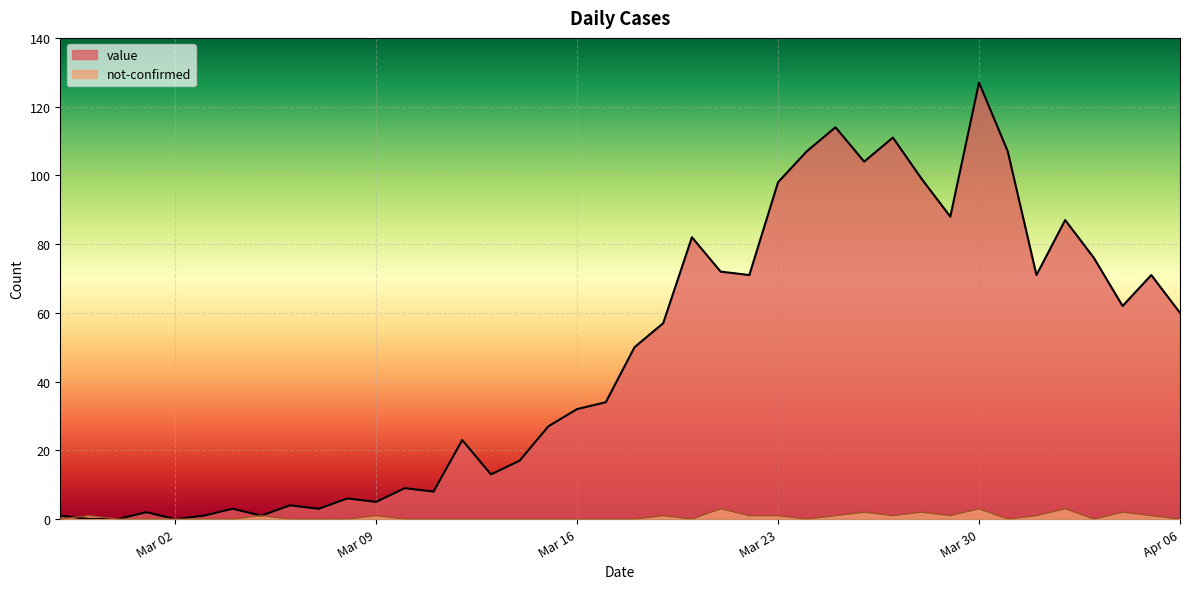

Which series has the widest spread of values?

value